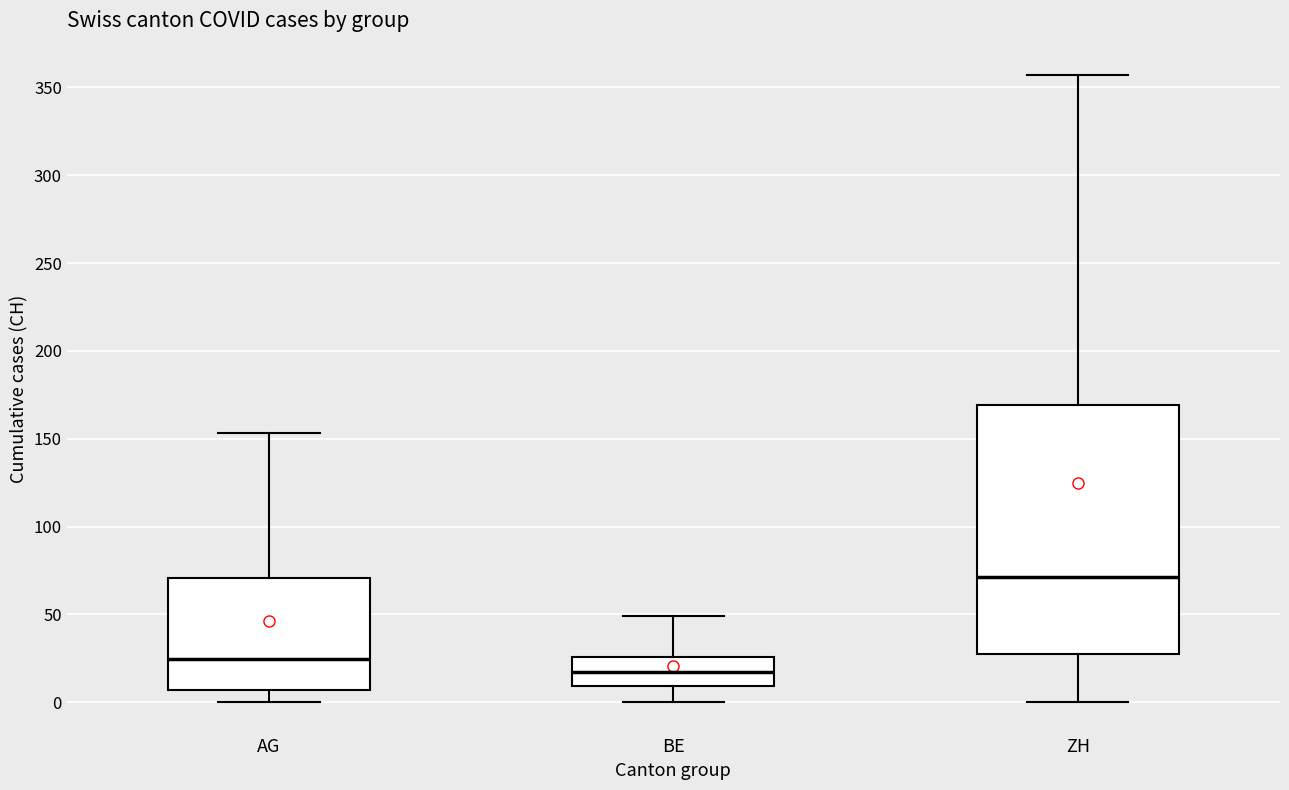

Where does the median line of the box for AG sit on the y-axis? The values are not printed on the chart, so give them approximately, as read against the axis.

25